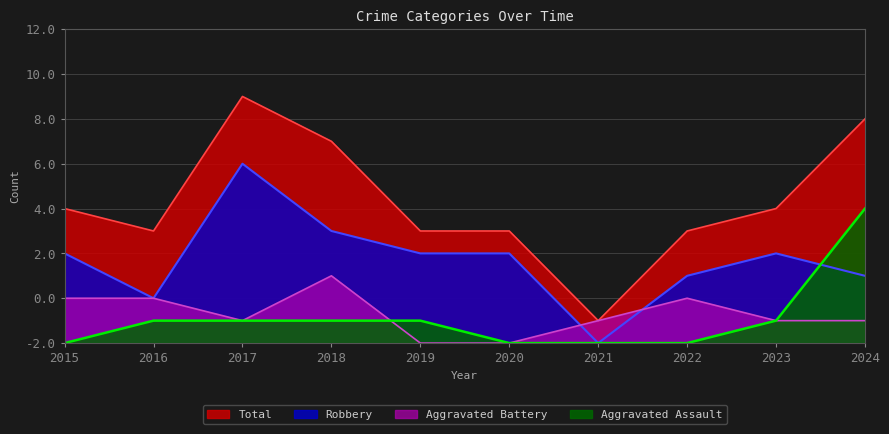

Where is Aggravated Assault nearest to the value 3?

2016